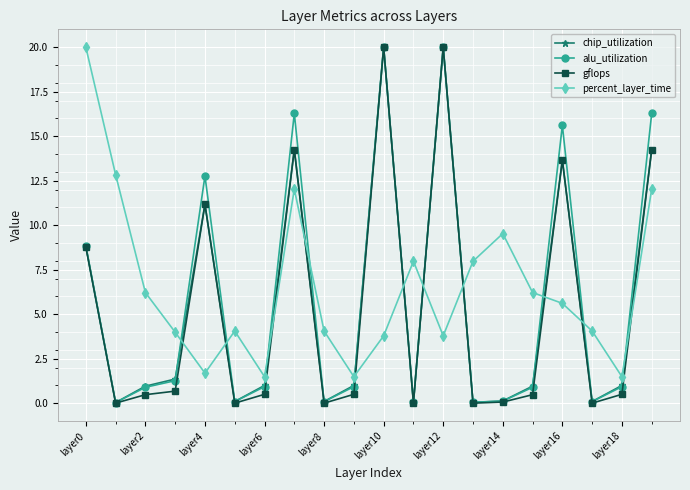

True or false: chip_utilization has more than 1 points higher than both neighbors.

True